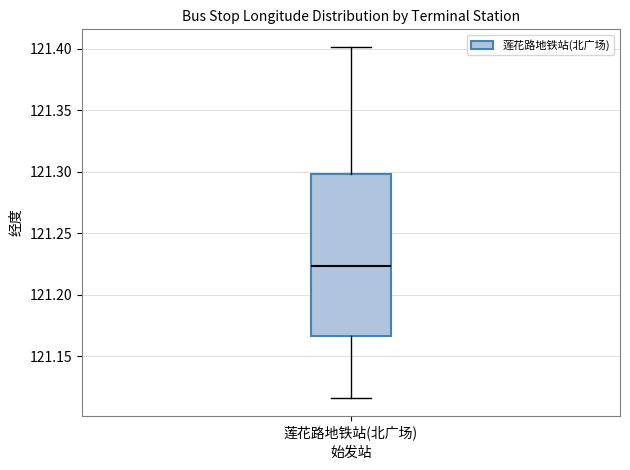

Transcribe this box plot: give where the median line is, the range the box spans, and where the two whiskers end, as read against the y-axis. The values are not printed on the chart, so give them approximately, as read against the axis.

median 121.225, box 121.165 to 121.300, whiskers 121.115 to 121.400